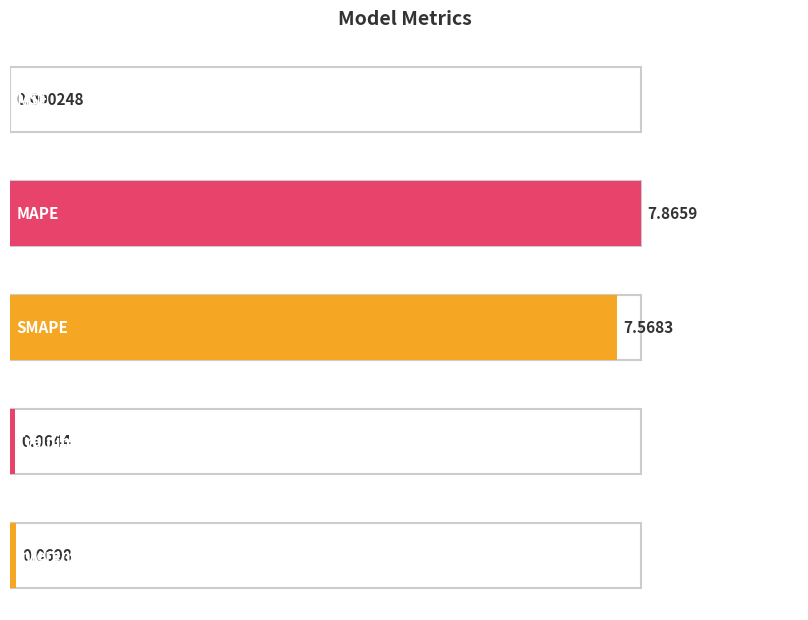

Are the bars horizontal?

Yes